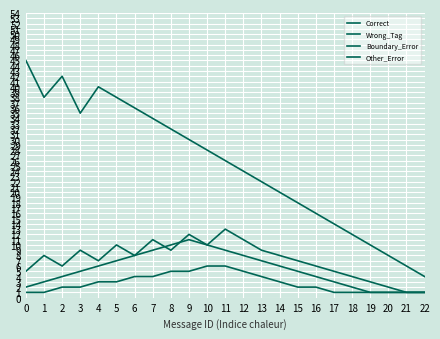

Count the number of data series in this chart.

4